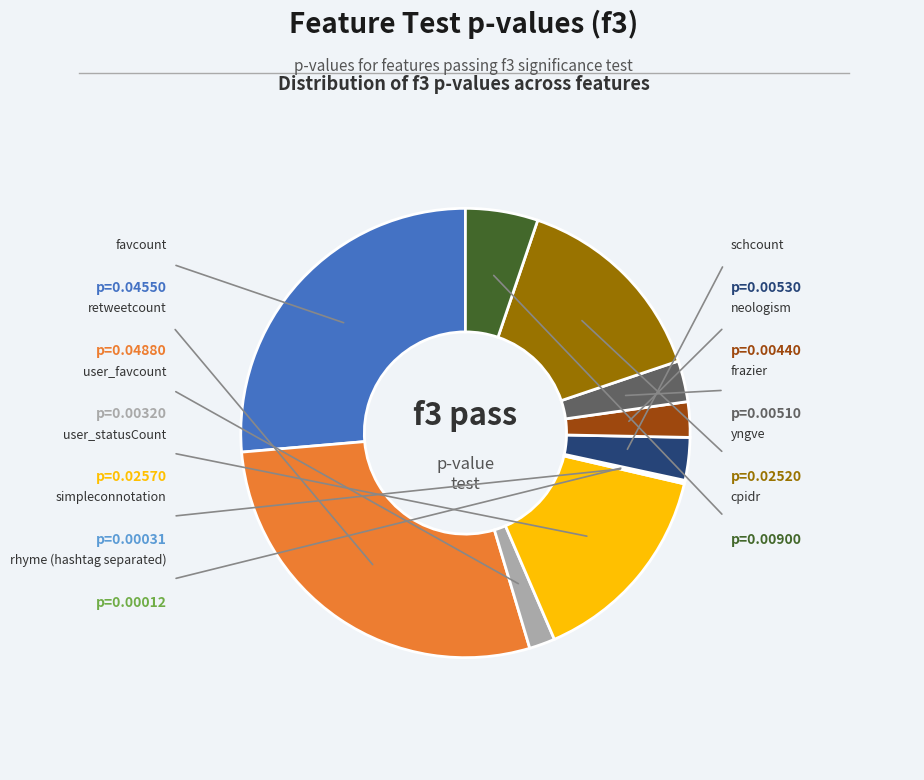

Does any single category account for the majority?

No